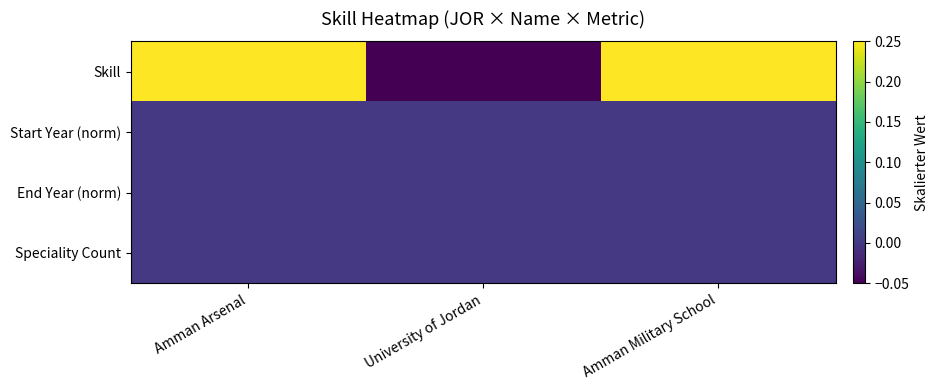

What is the difference between the highest and lowest values at Amman Military School?

0.2